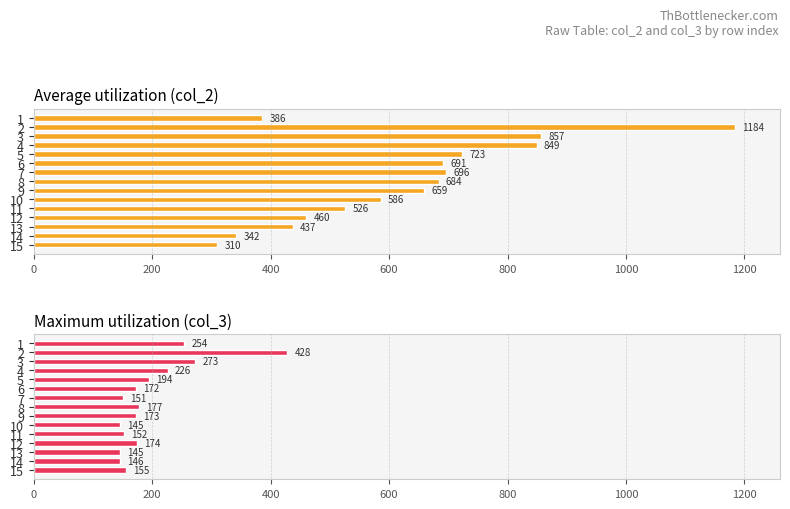

Reading left to right, extract all data points from this chart.

col_2: 386	1184	857	849	723	691	696	684	659	586	526	460	437	342	310
col_3: 254	428	273	226	194	172	151	177	173	145	152	174	145	146	155